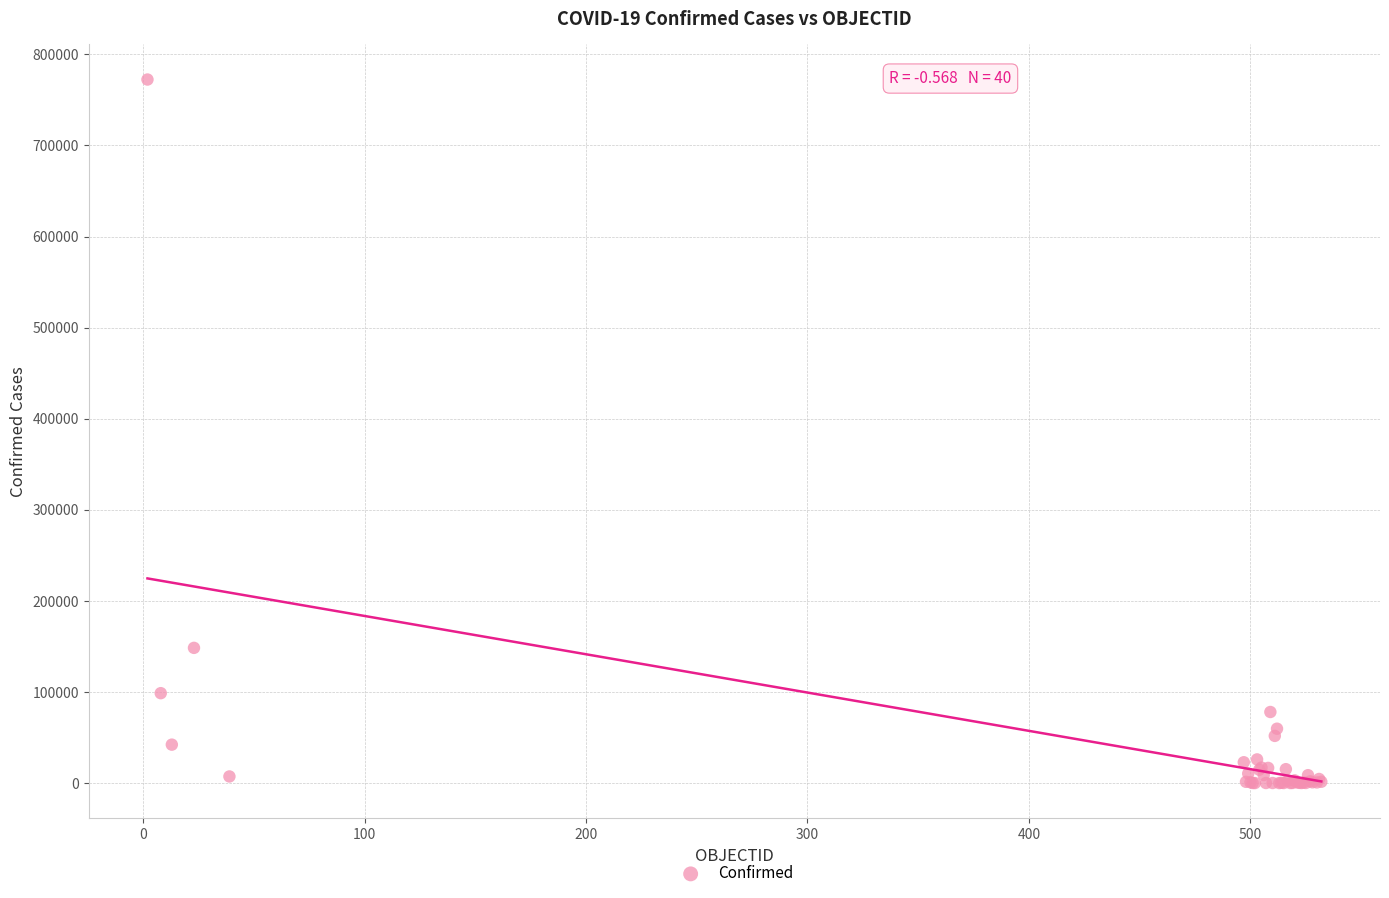

What Y value in the scatter plot is closest to 386218?

148456